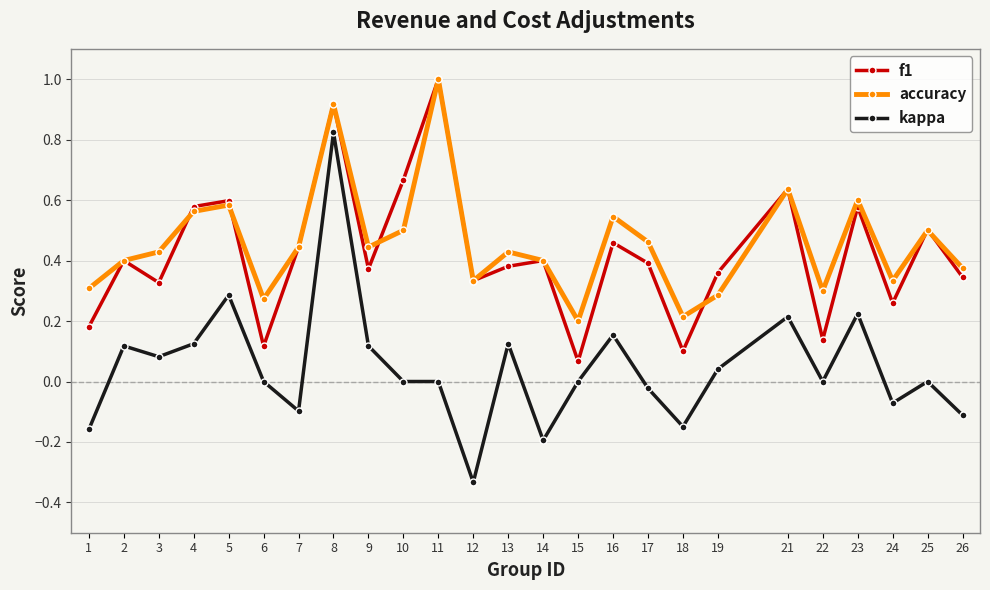

Which series changed the most between 10 and 24?

f1